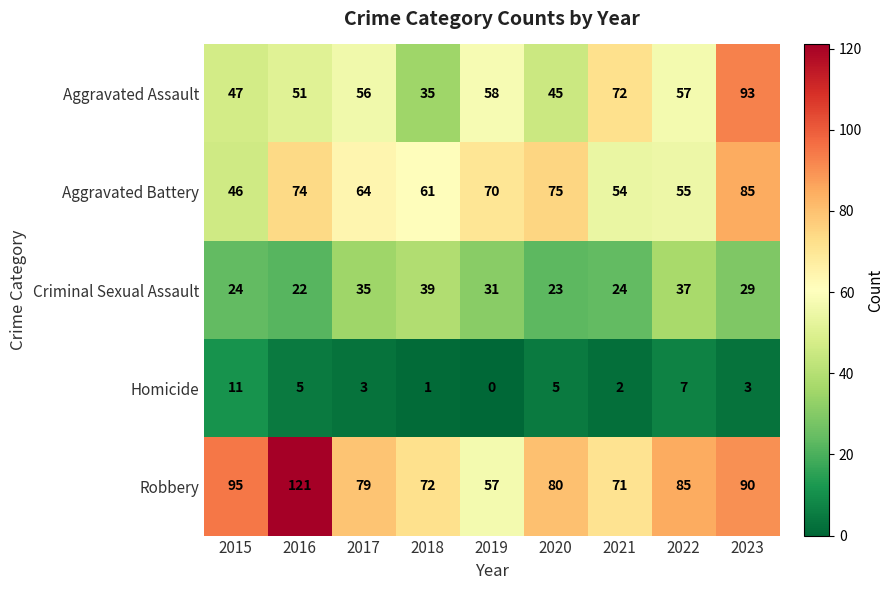

True or false: Aggravated Assault has a value of 14 at 2017.

False